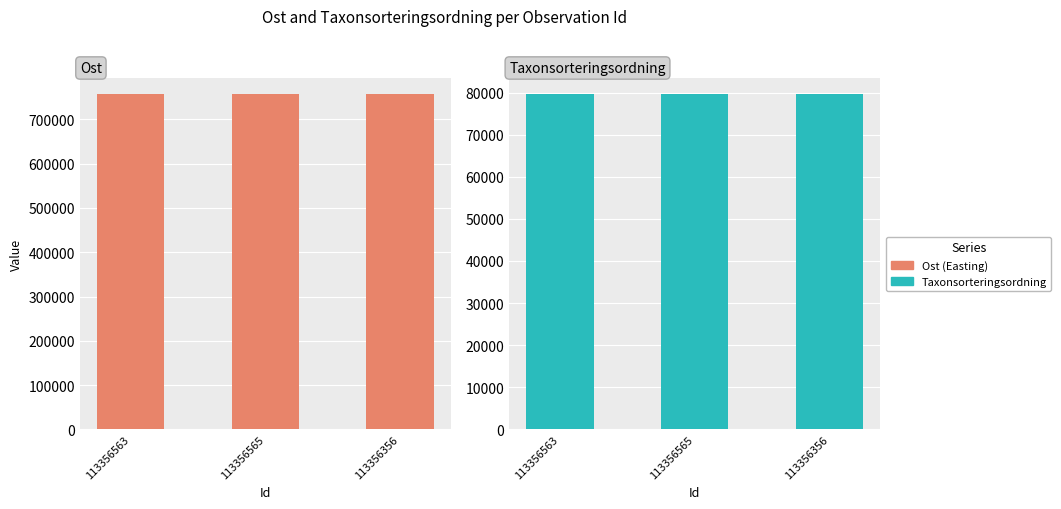

What is the value of the Ost (Easting) bar at the 2nd from the left?

756657